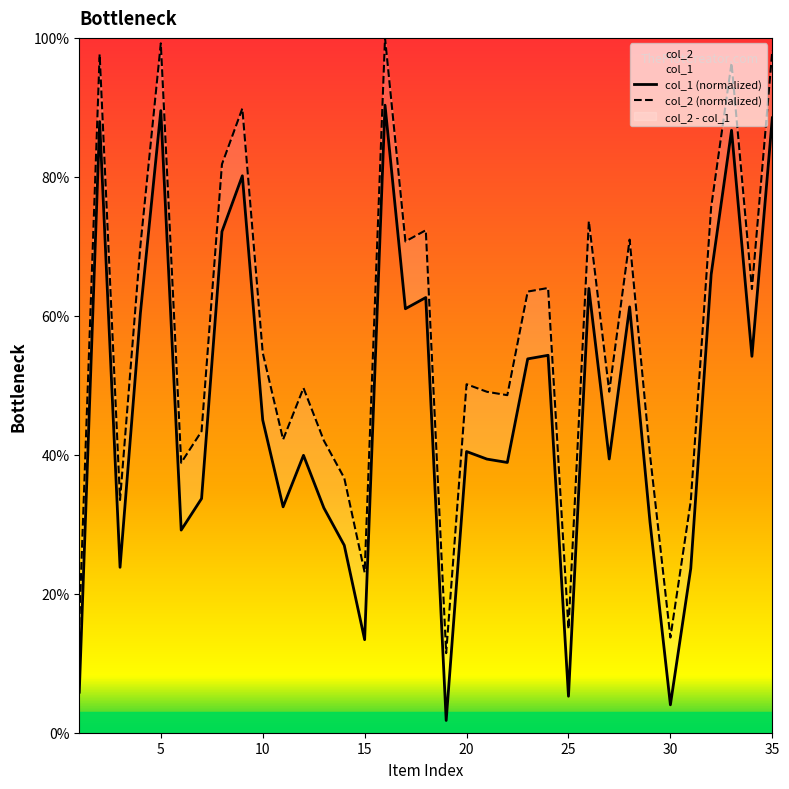

Is the value of col_1 (normalized) at 12 greater than the value of col_2 (normalized) at 27?

No